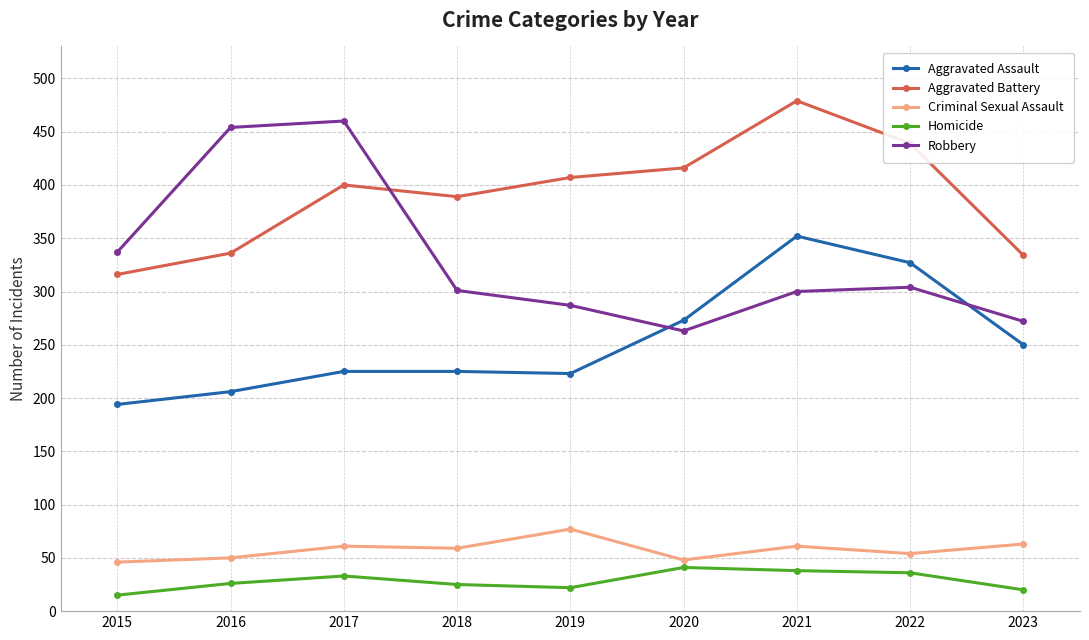

True or false: Criminal Sexual Assault has a value of 88 at 2016.

False